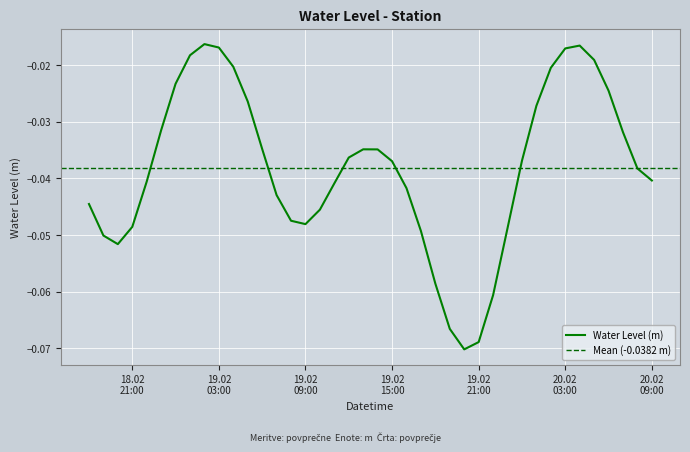

Which has a higher value, 2023-02-19 07:00:00 or 2023-02-20 01:00:00?

2023-02-20 01:00:00